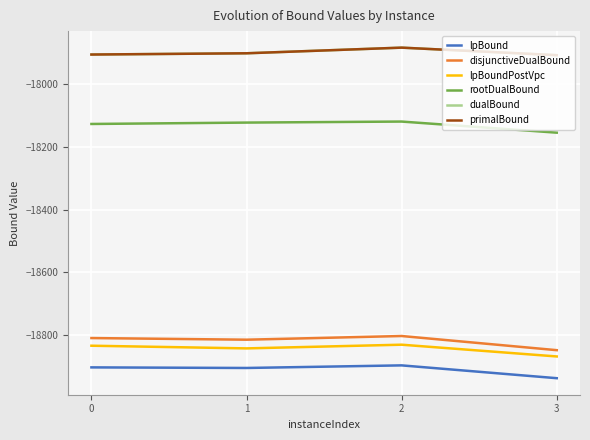

What is the value of the primalBound point at the 1st from the left?

-17905.0